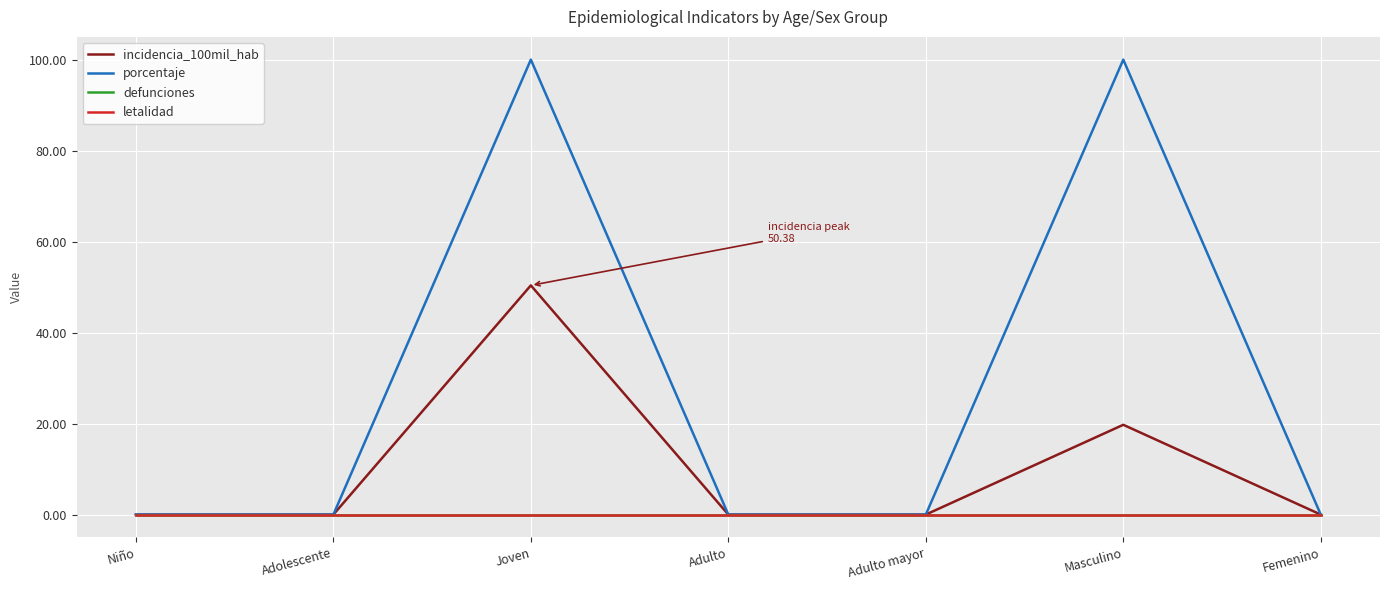

Between Adulto mayor and Adulto, which is larger?

Adulto mayor